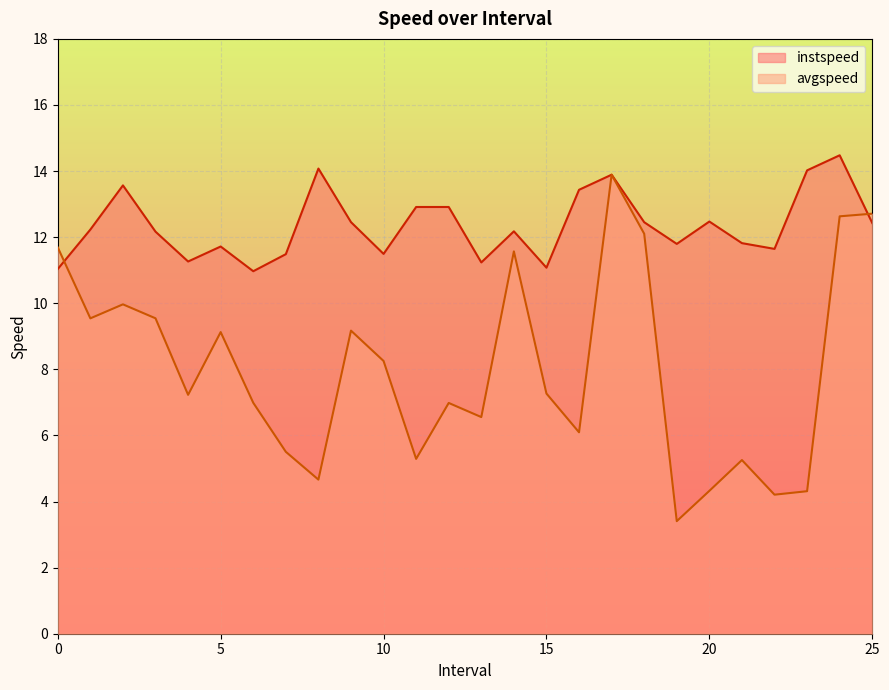

The value of avgspeed at 13.0 is 3.2. True or false?

False